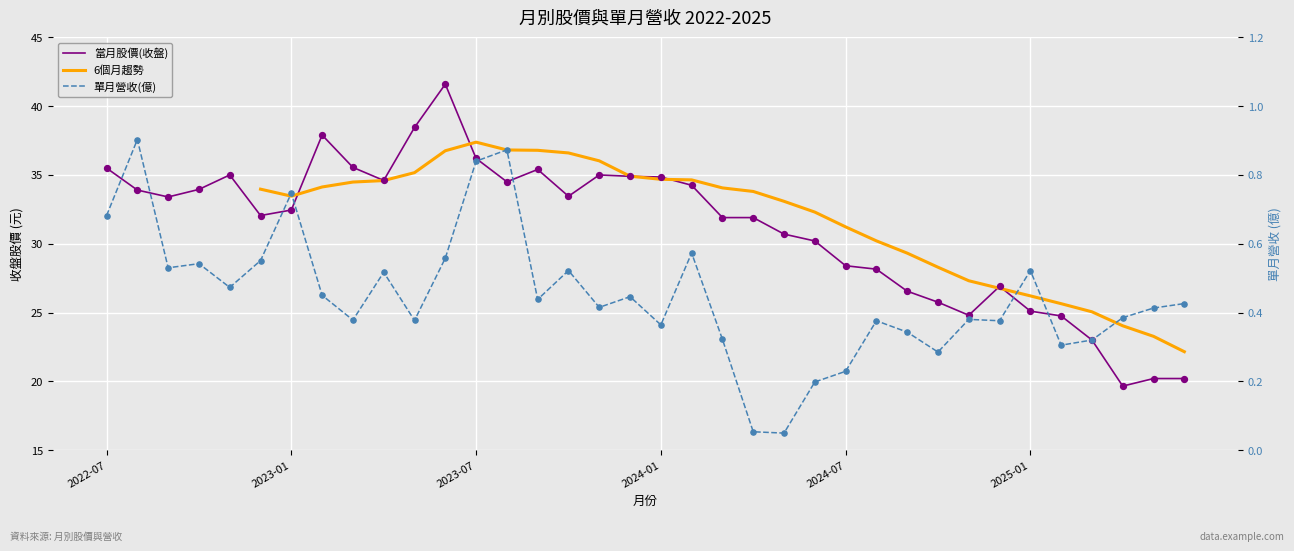

What are all the series names shown in the legend?

當月股價(收盤), 6個月趨勢, 單月營收(億)